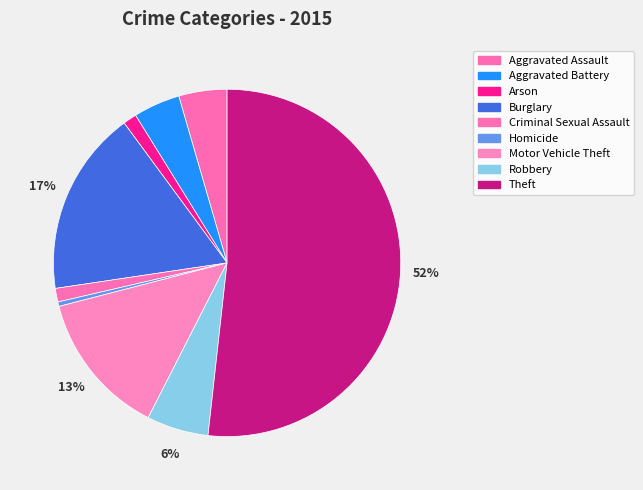

The Homicide slice represents 0% of the pie. True or false?

True